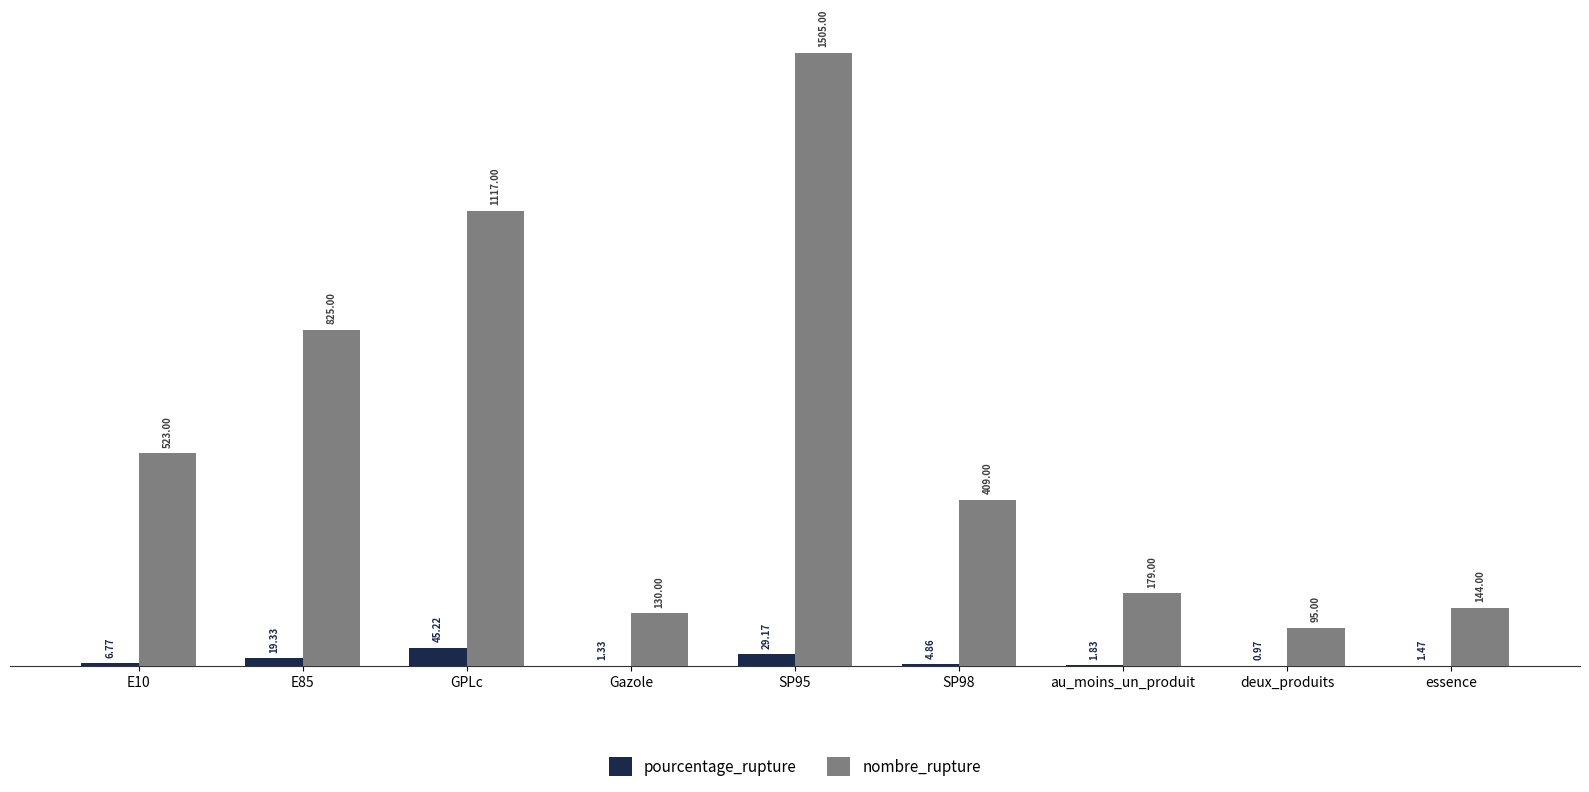

What is the total value across all series at E85?

844.3